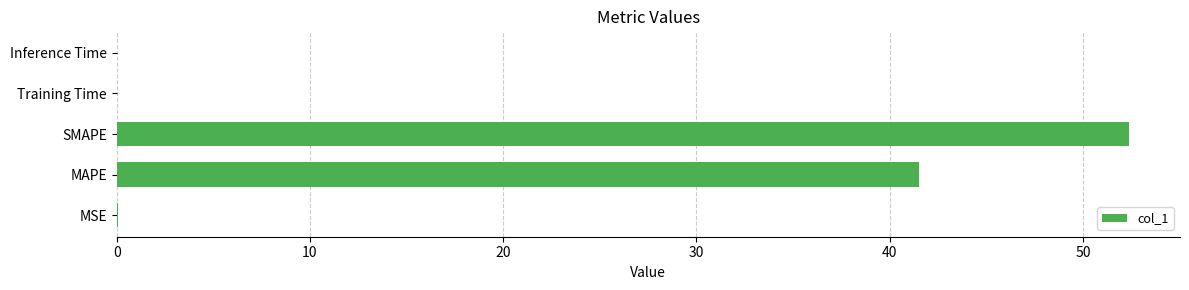

Where is the data nearest to the value 26?

MAPE